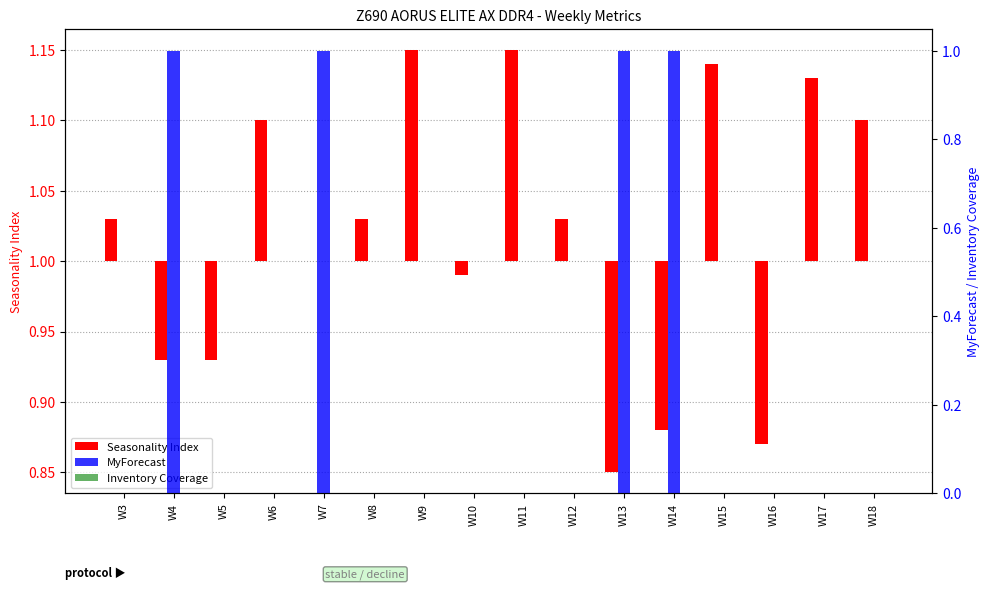

How many groups of bars are there?

16